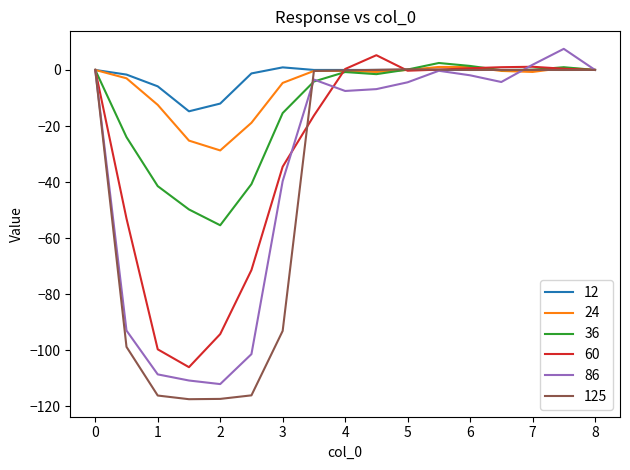

What are all the series names shown in the legend?

12, 24, 36, 60, 86, 125